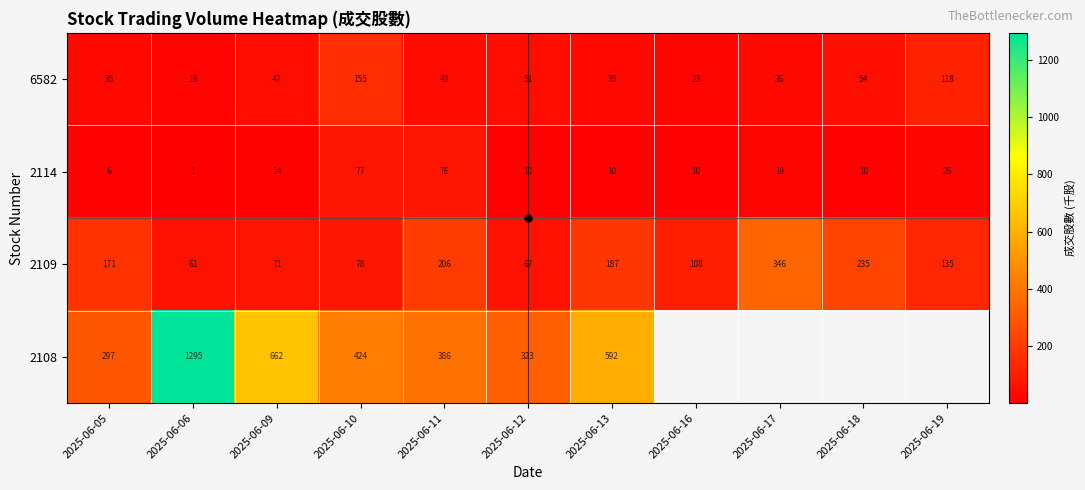

Is the value of 2114 at 2025-06-09 greater than the value of 6582 at 2025-06-06?

No